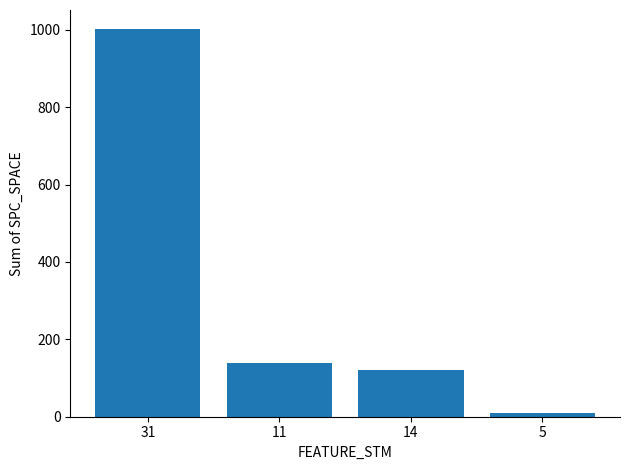

List the labels in order of value, smallest first.

5, 14, 11, 31